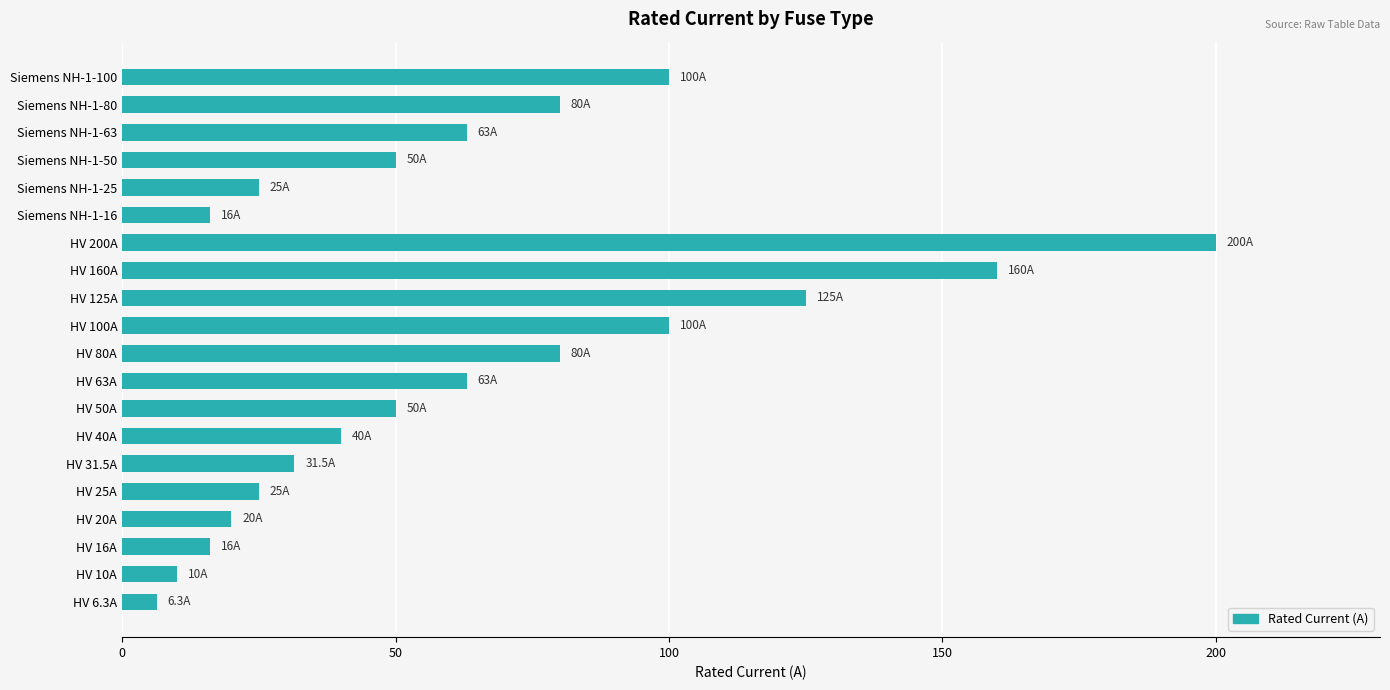

The value at HV 31.5A is 17.6. True or false?

False